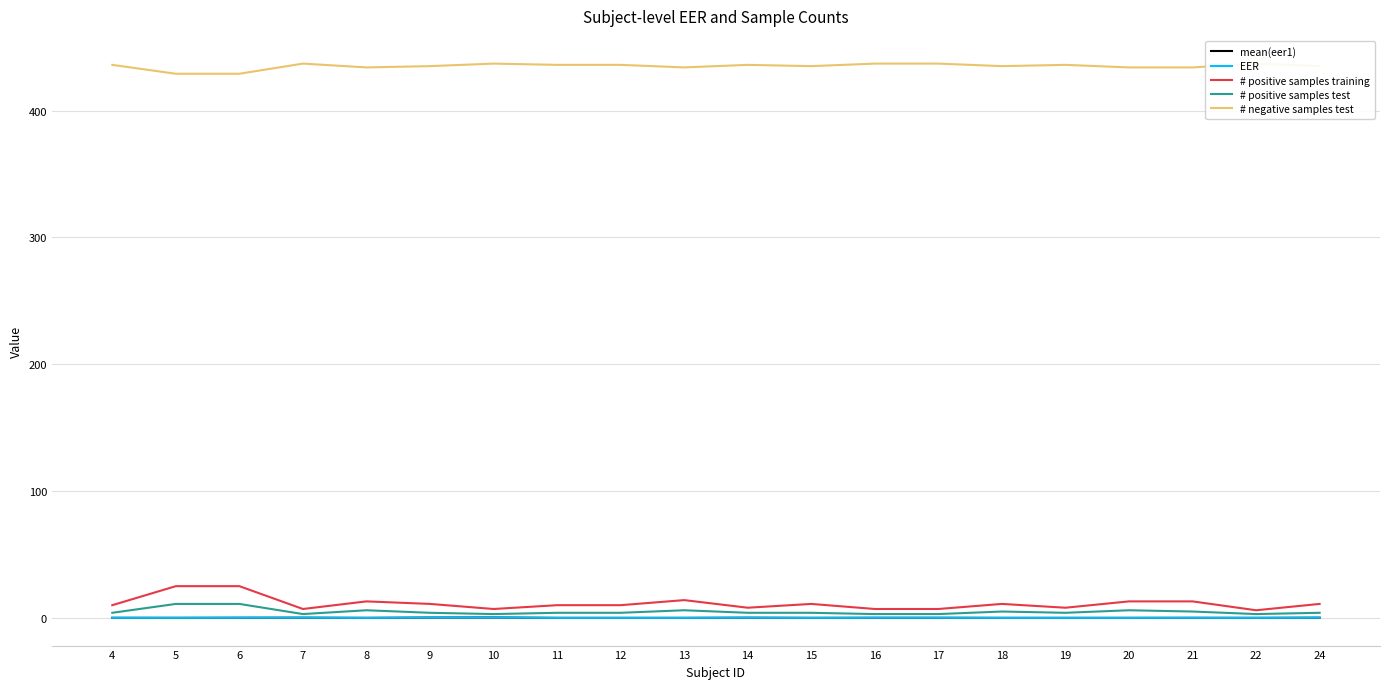

At how many categories does at least one series exceed 167?

20